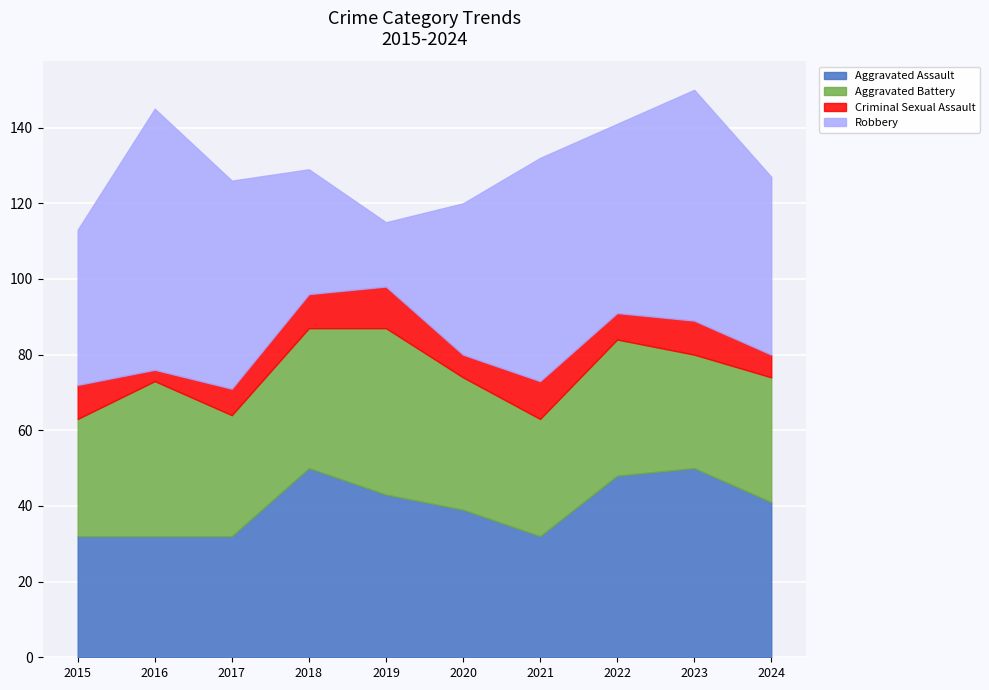

At which category is the sum across all series the highest?

2023